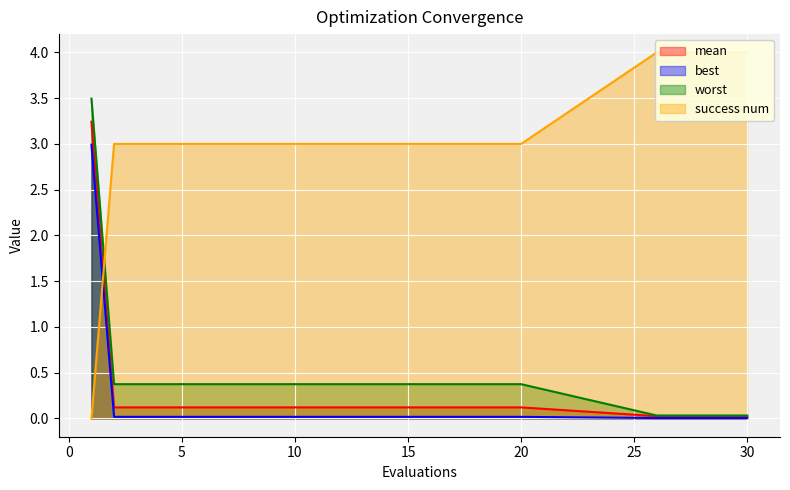

Is the value of mean at 10 greater than the value of success num at 13?

No